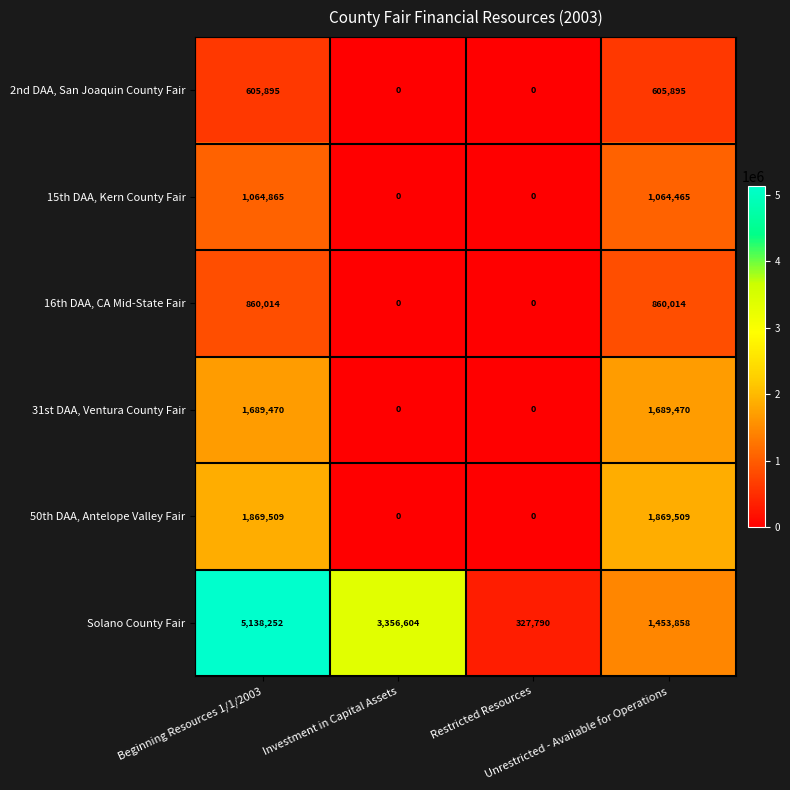

At how many categories does at least one series exceed 3083811?

2